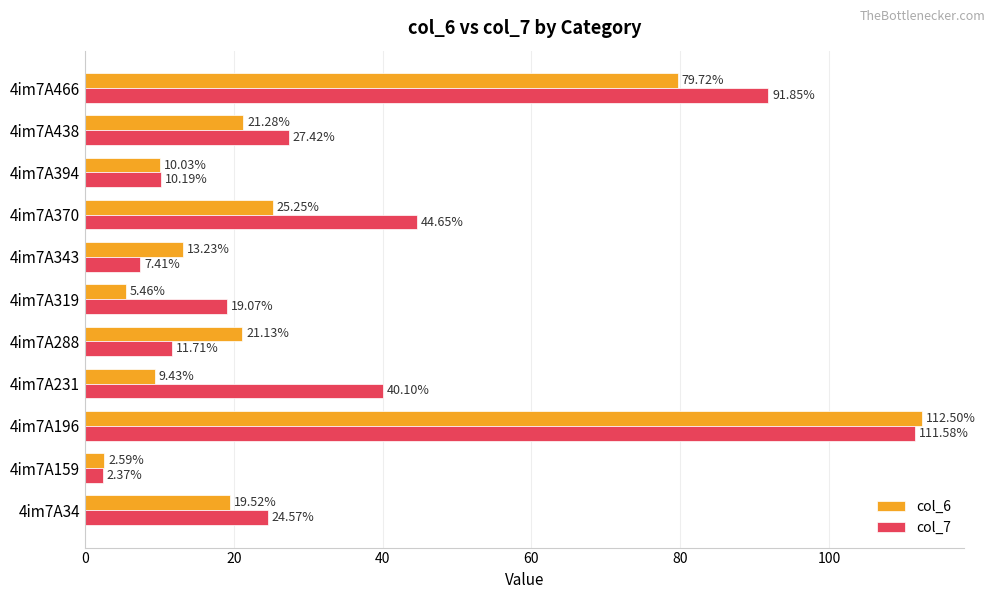

Which series has the widest spread of values?

col_6